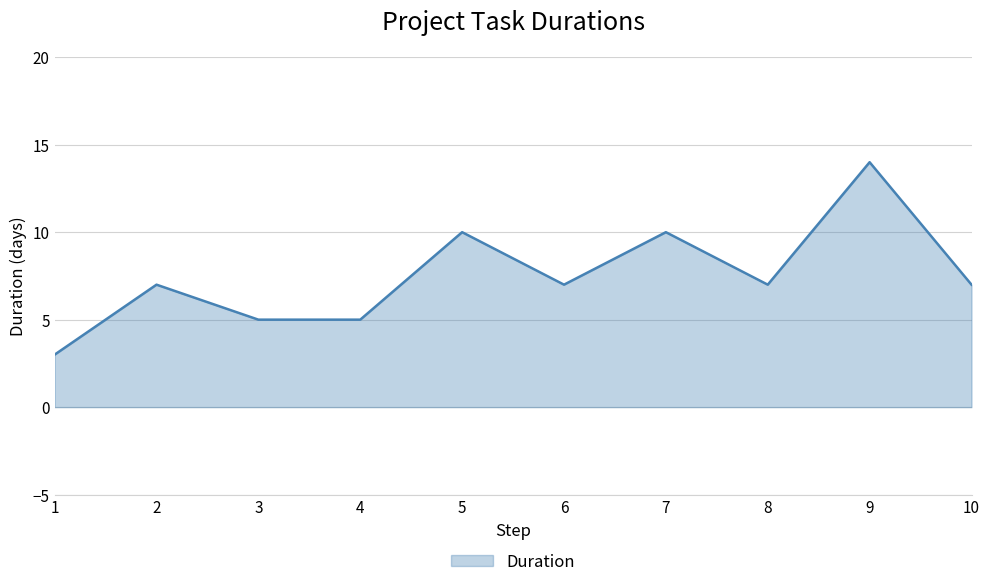

What is the difference between the maximum and minimum values?

11